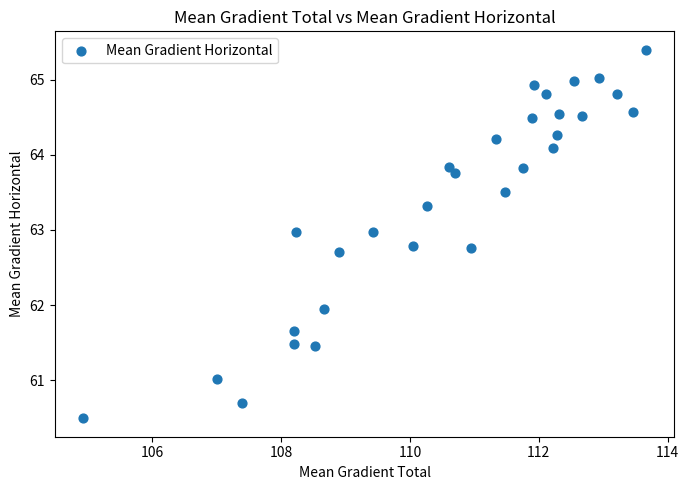

What is the range of X values (max minus min)?

8.7